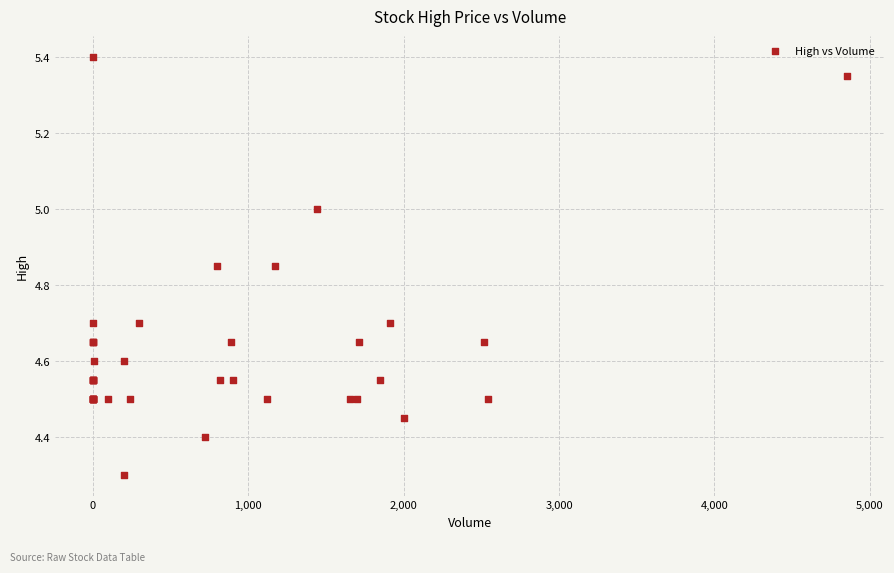

What Y value in the scatter plot is closest to 4?

4.3